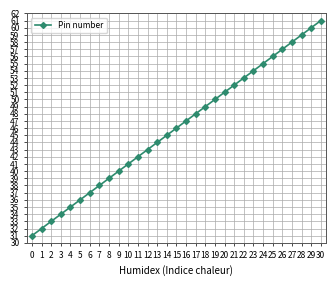

Does the chart have visible grid lines?

Yes